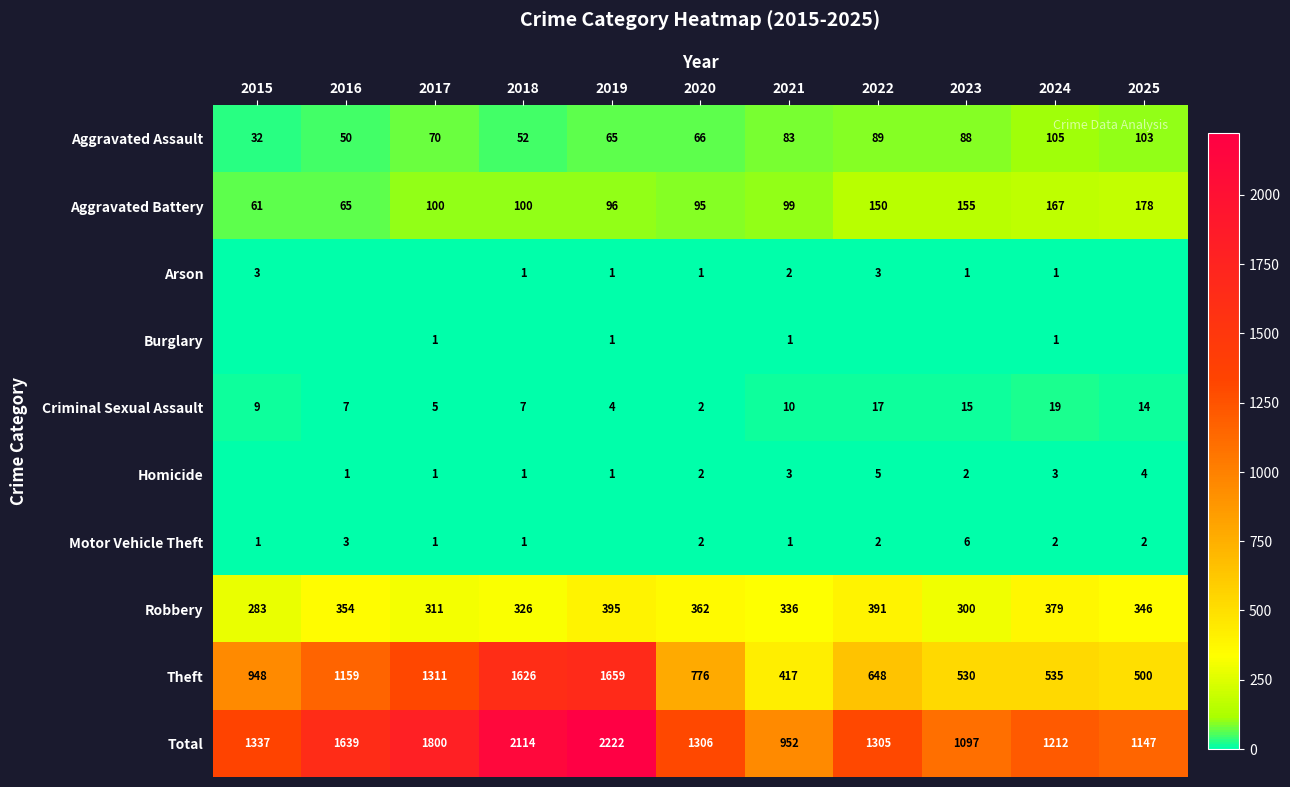

Where is Robbery nearest to the value 339?

2021